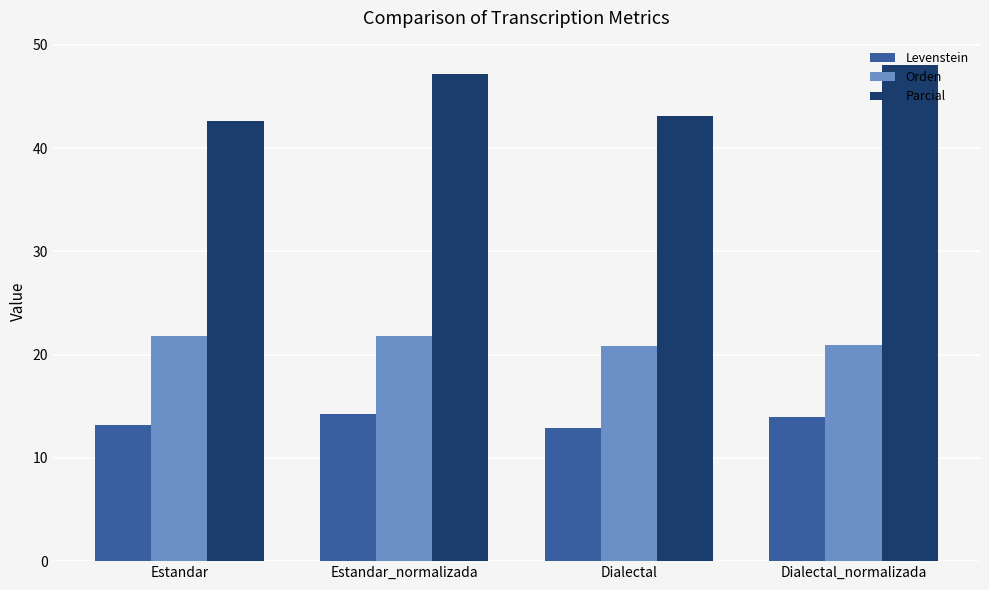

Is the value of Parcial at Estandar greater than the value of Orden at Dialectal_normalizada?

Yes